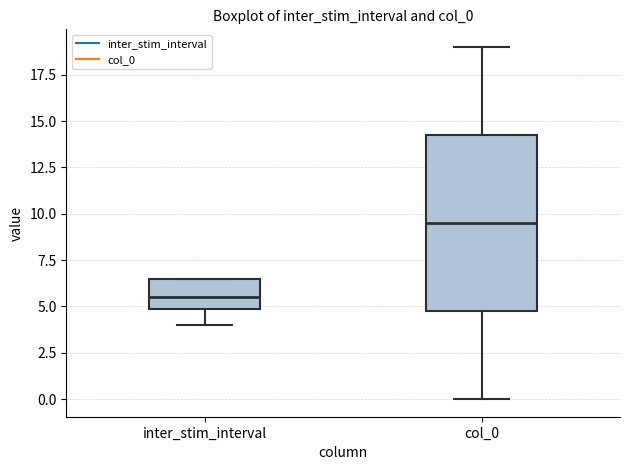

Which box has the lowest median line?

inter_stim_interval